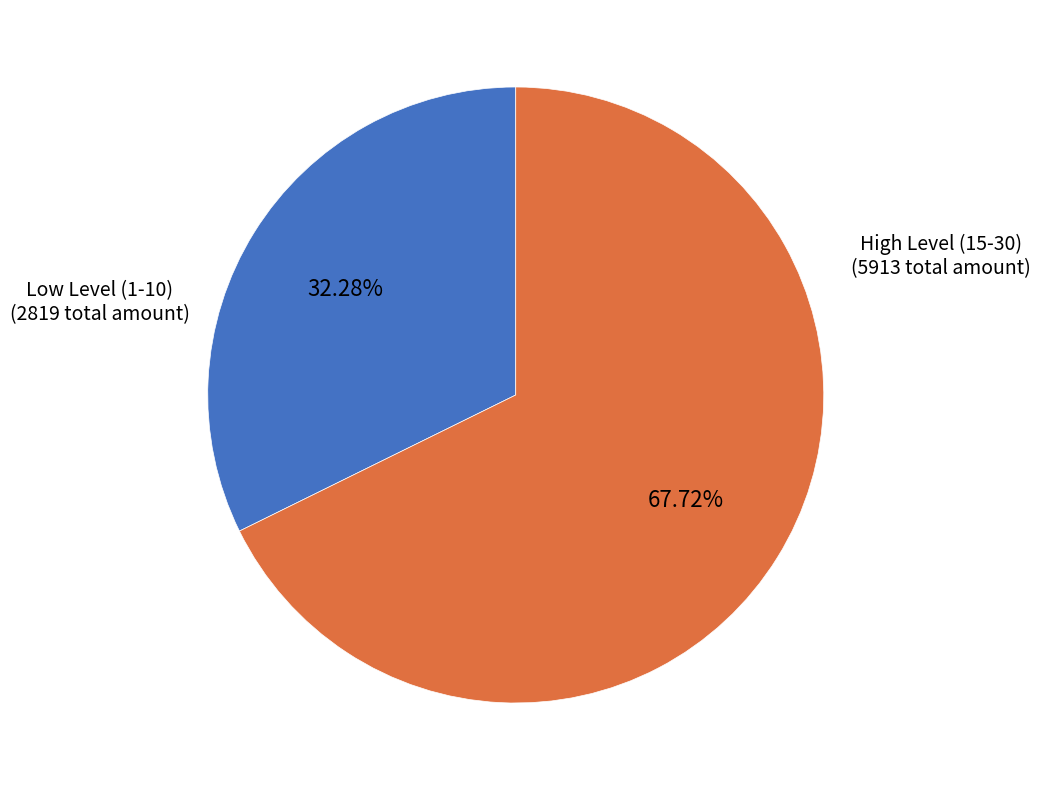

Is there any slice that represents more than half of the pie?

Yes